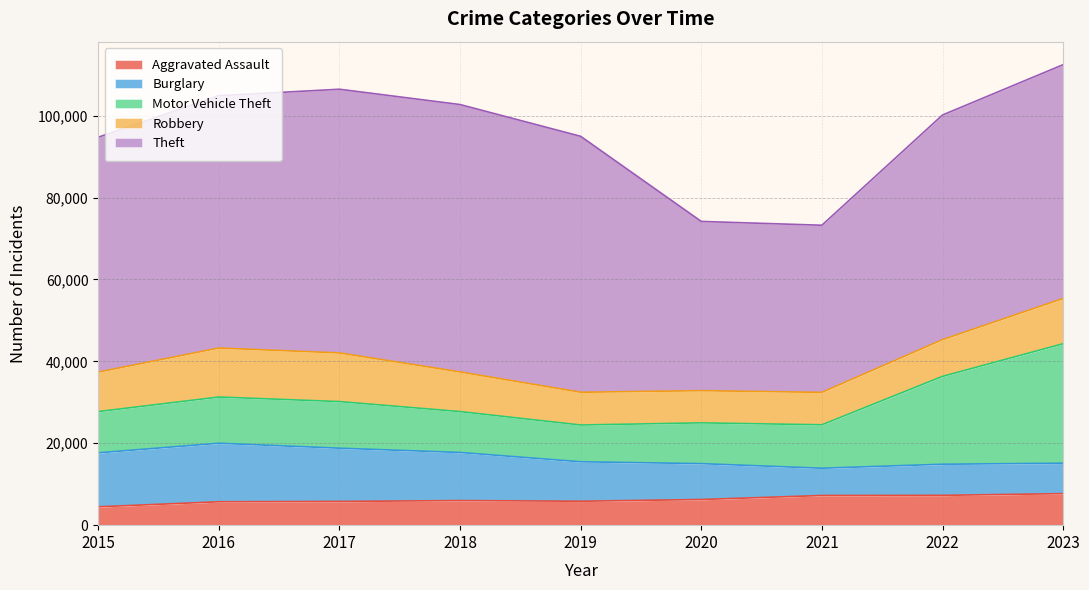

What is the difference between the highest and lowest values at 2017?

58593